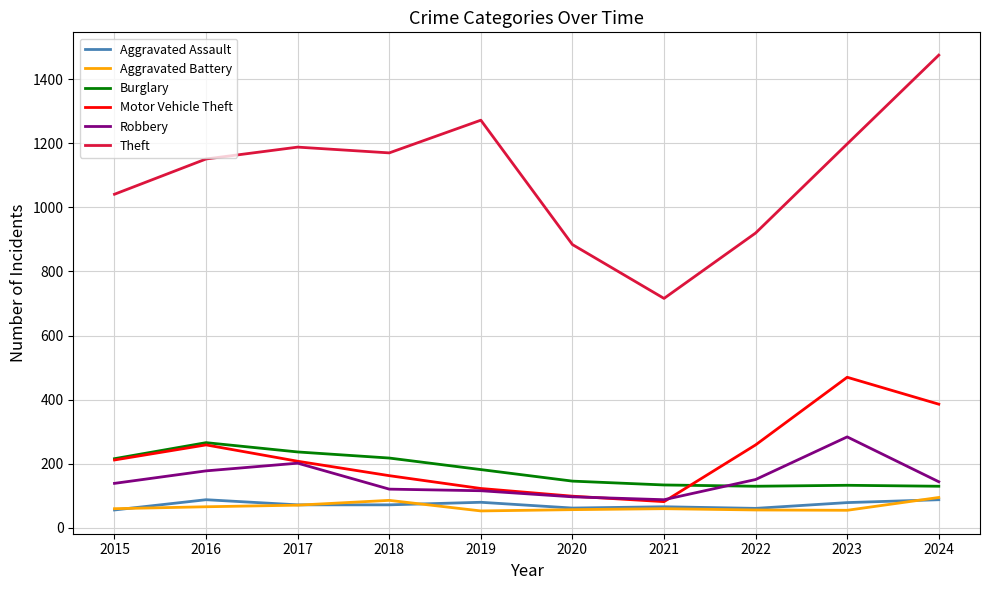

Does the chart display data point markers on the line(s)?

No